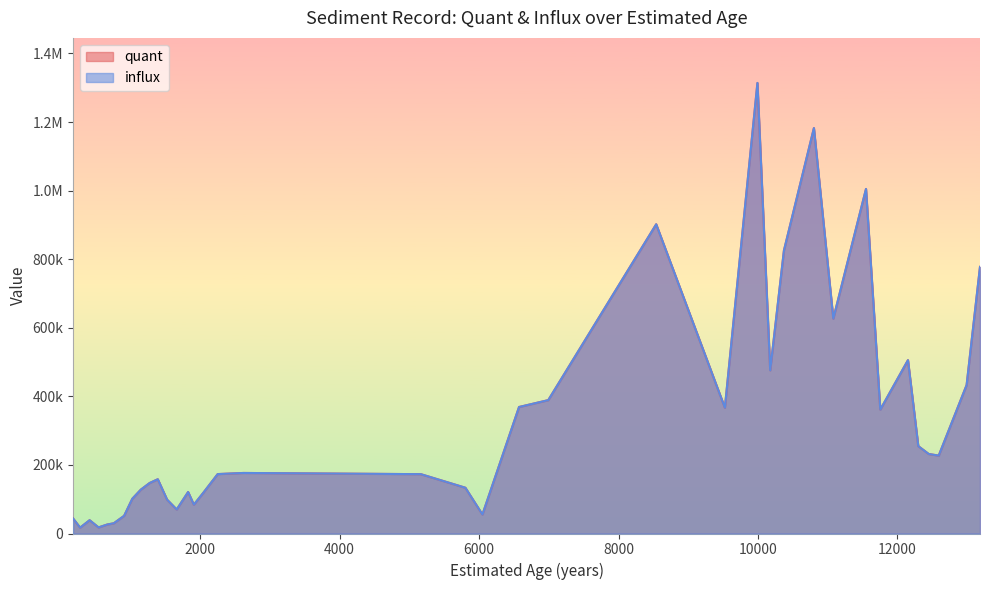

What is the lowest value of the influx series?

17091.2